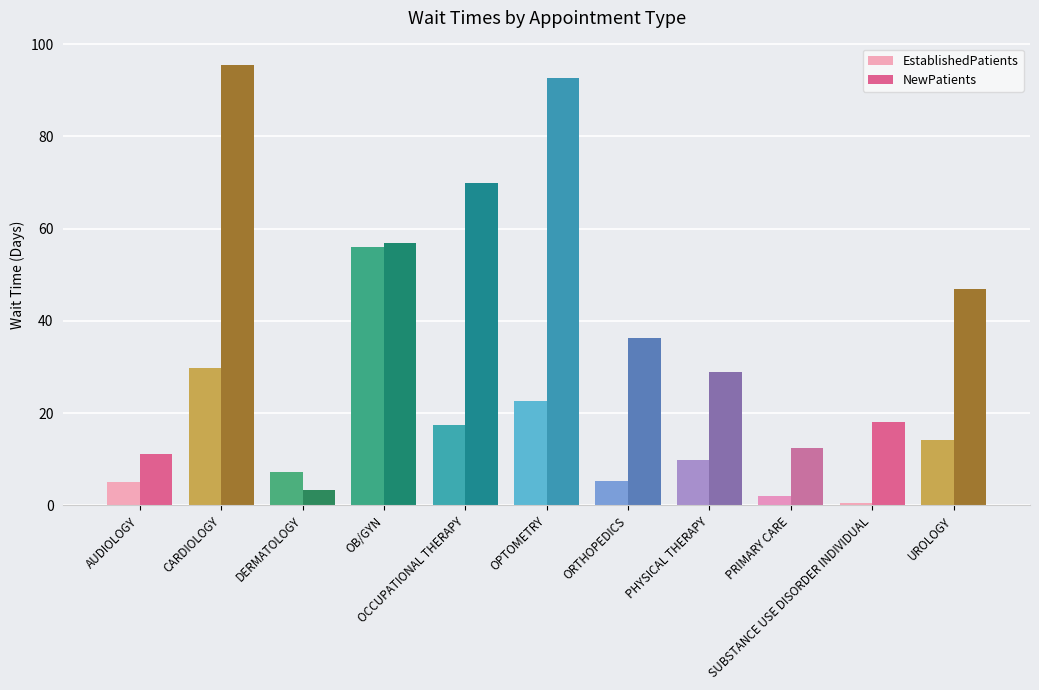

What is the highest value of the NewPatients series?

95.4